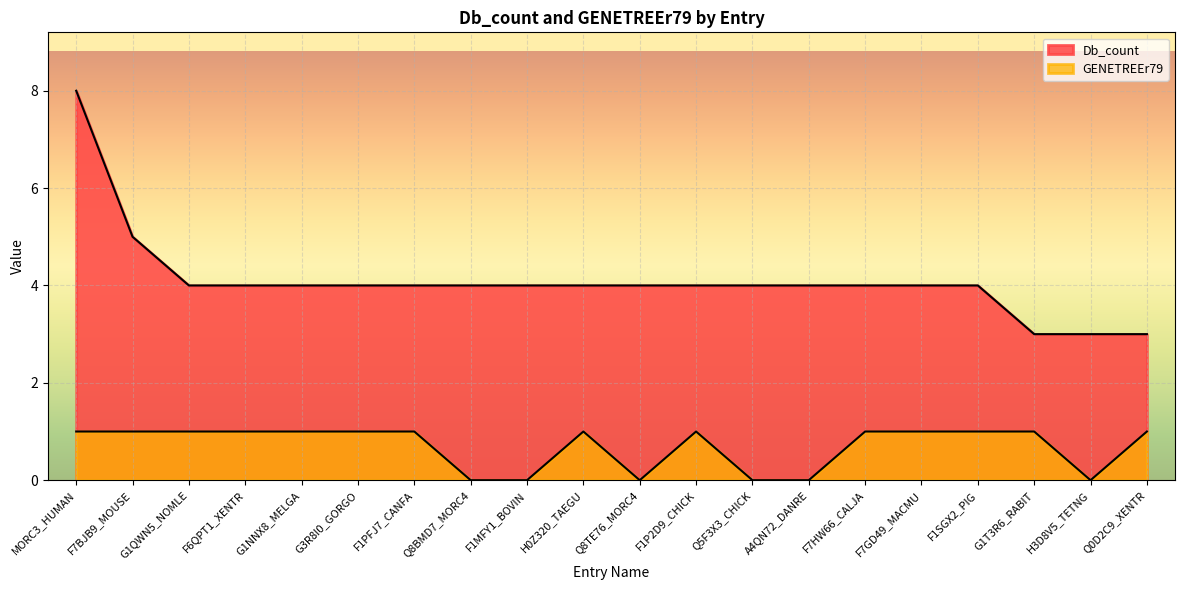

Reading left to right, transcribe all the data shown in this chart.

Db_count: 8	5	4	4	4	4	4	4	4	4	4	4	4	4	4	4	4	3	3	3
GENETREEr79: 1	1	1	1	1	1	1	0	0	1	0	1	0	0	1	1	1	1	0	1